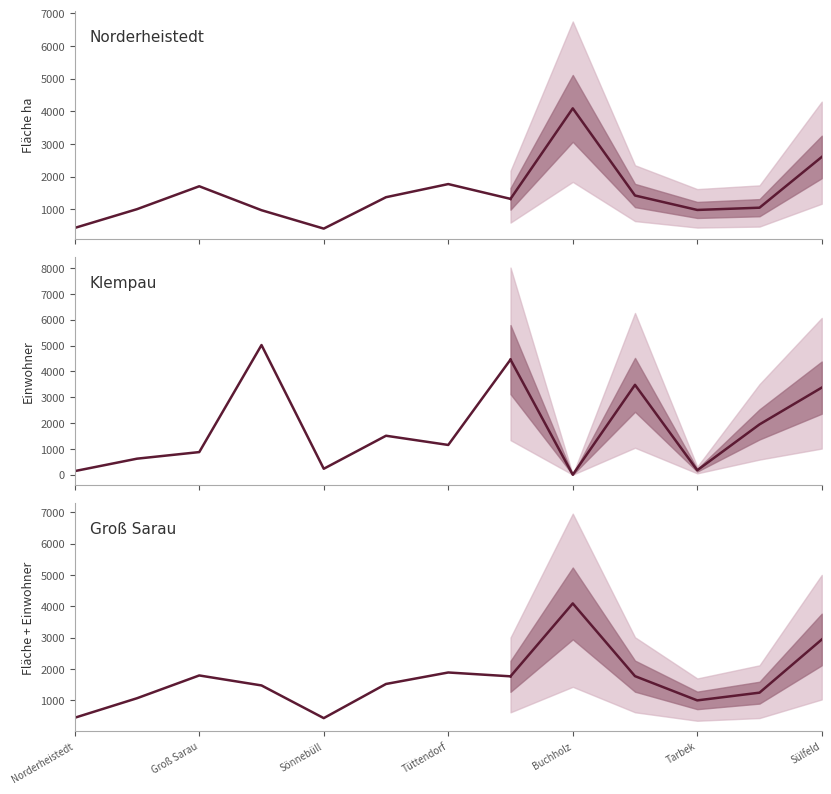

Read the Fläche ha value at Groß Sarau, to the nearest 100.

1700